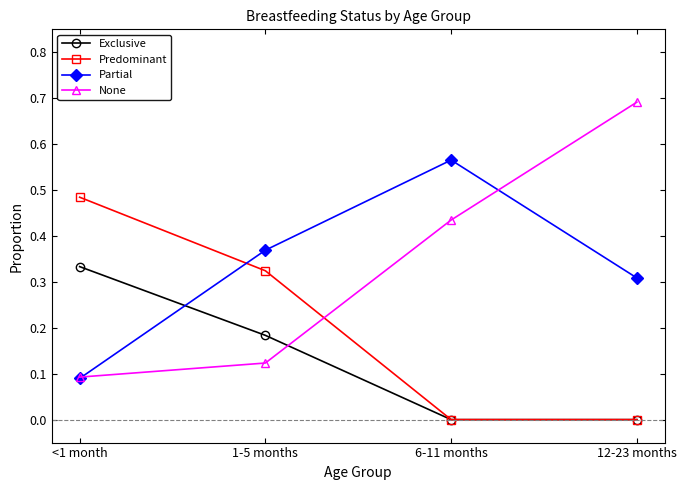

Is the value of Partial at 6-11 months greater than the value of None at 1-5 months?

Yes